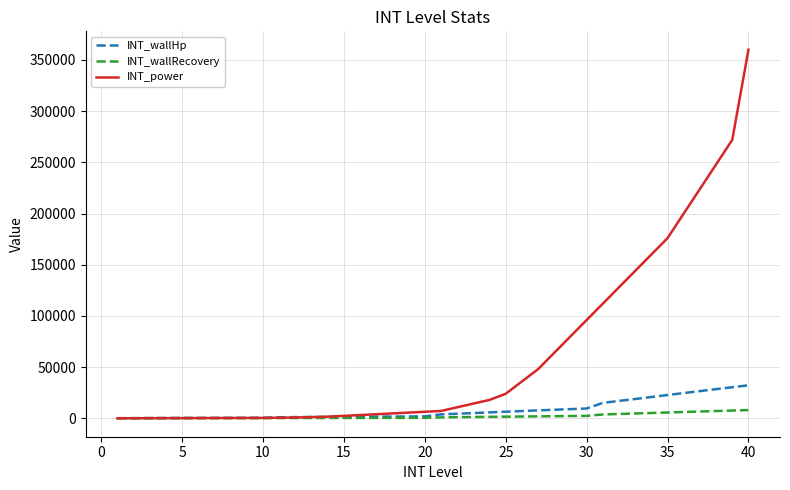

Which series has the largest range (max minus min)?

INT_power